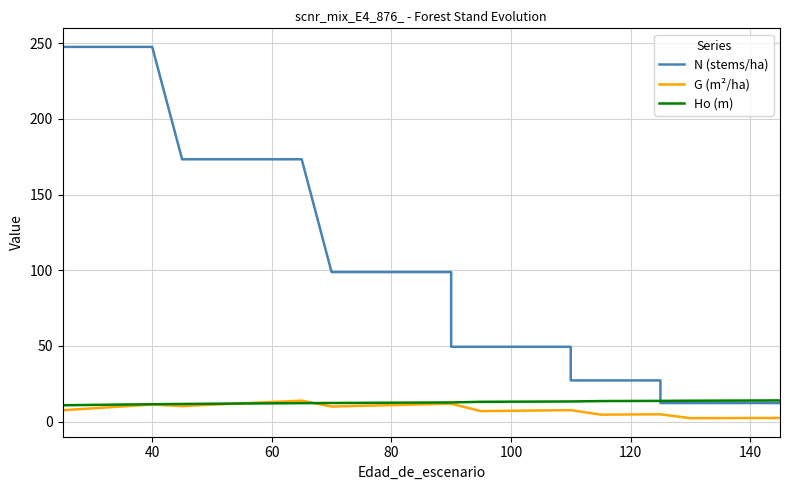

Does the chart have visible grid lines?

Yes